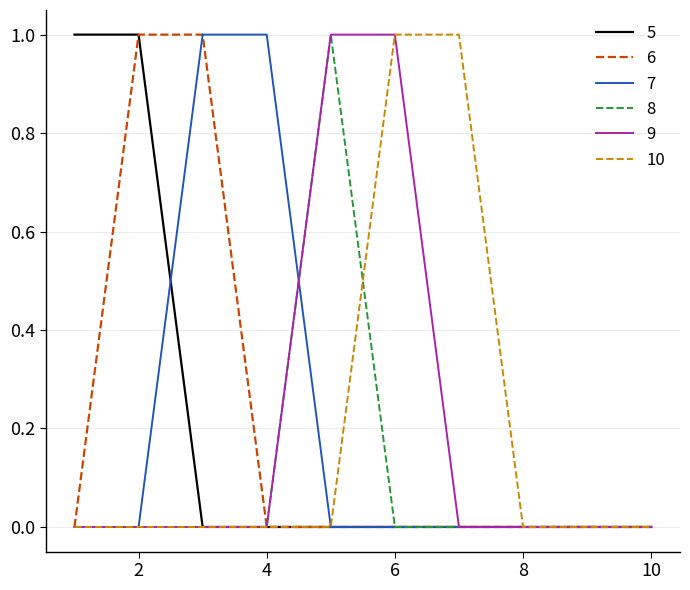

True or false: 10 and 9 intersect in this chart.

False